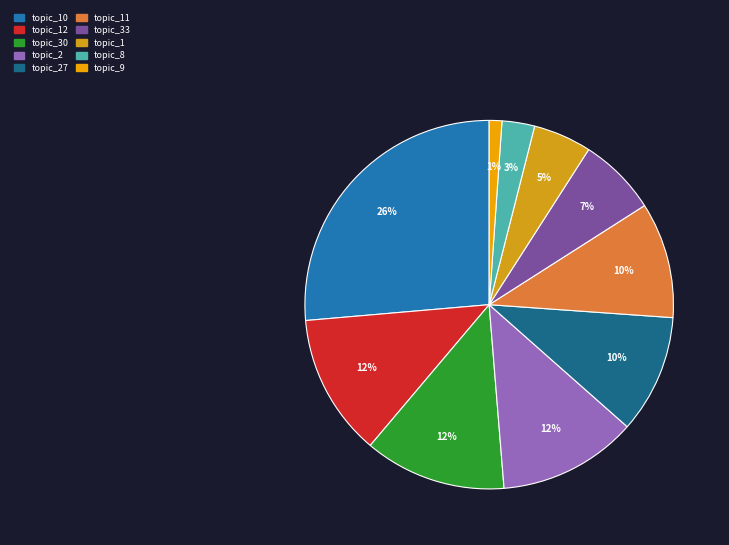

How many segments does this pie chart have?

10